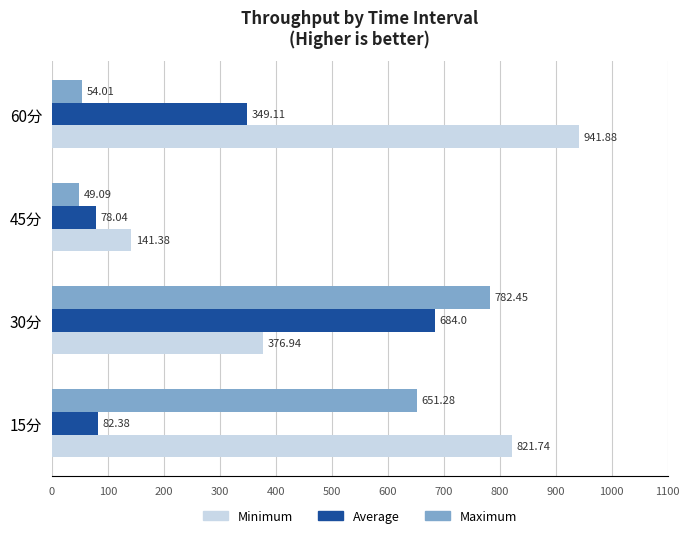

What is the difference between the highest and lowest values at 15分?

739.4